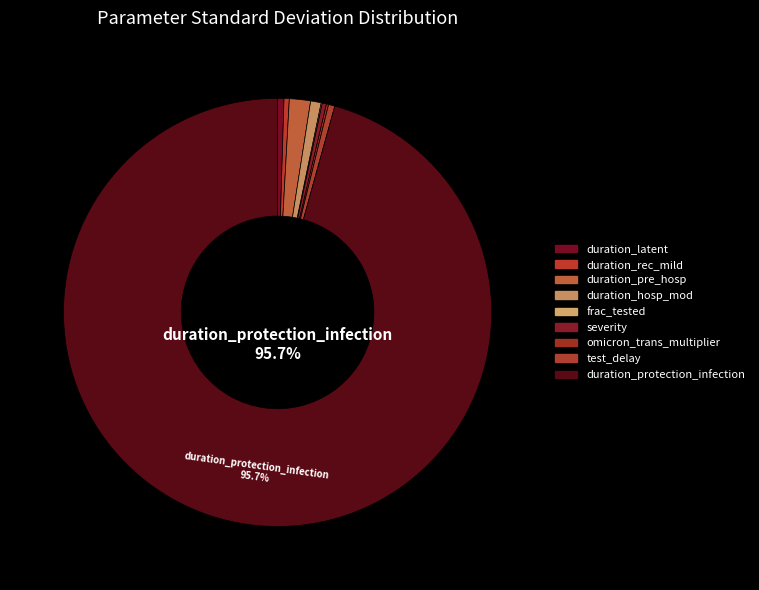

What is the total percentage of duration_pre_hosp and severity?

1.9%